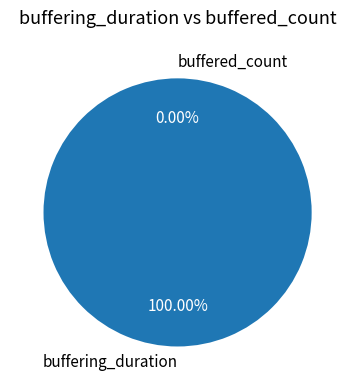

What is the change in value from buffering_duration to buffered_count?

-12918737